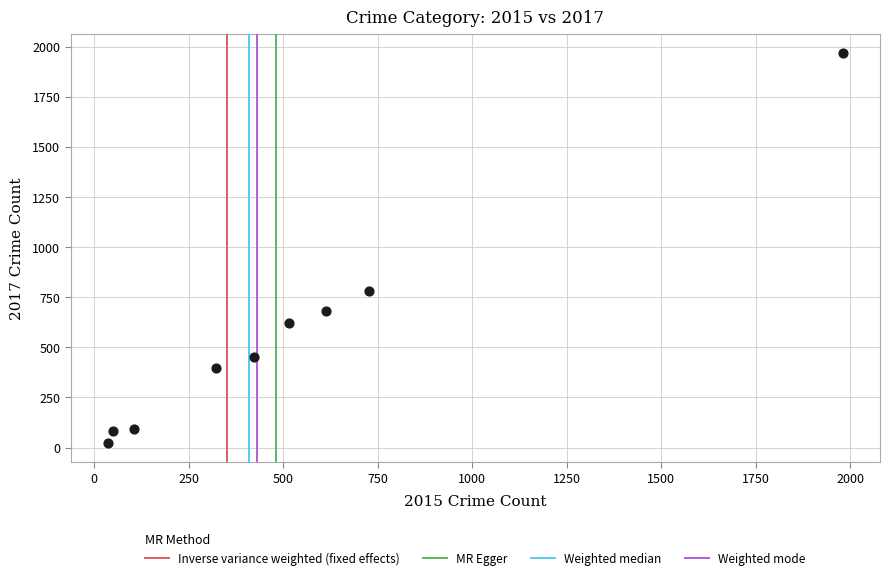

What is the average Y value?

566